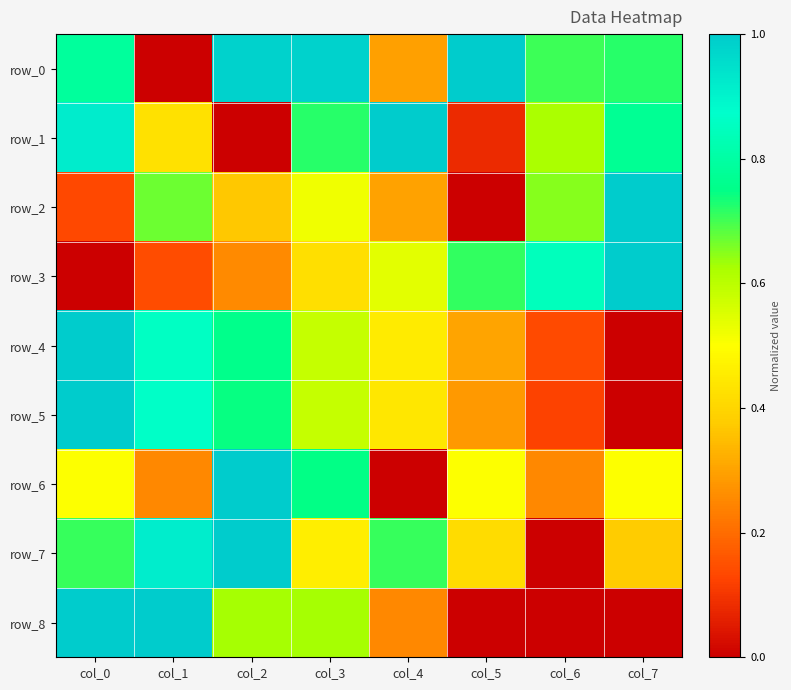

Which category has the highest value across all series?

col_5